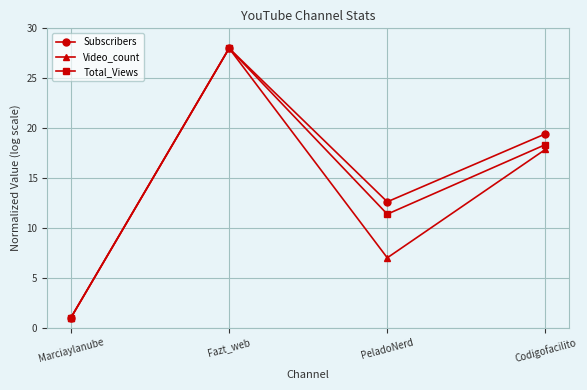

What is the maximum value for Total_Views?

28.0